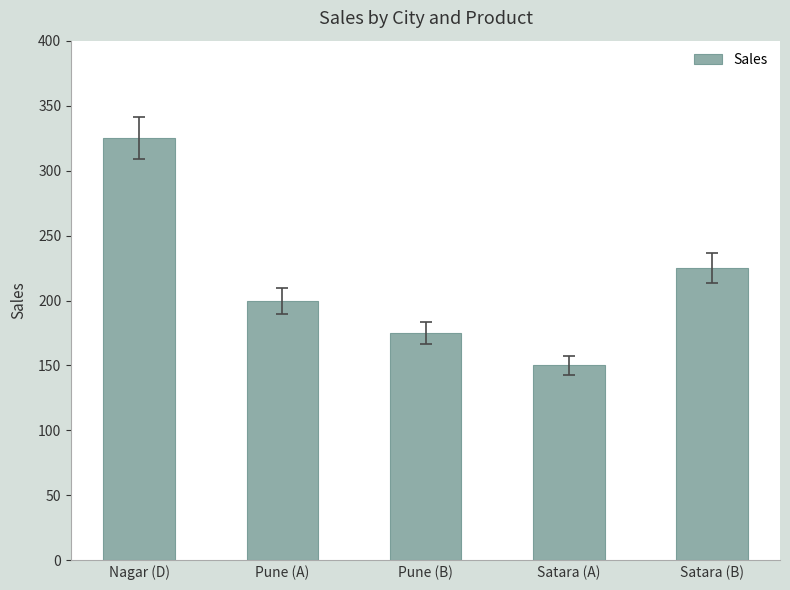

Count the number of data series in this chart.

1